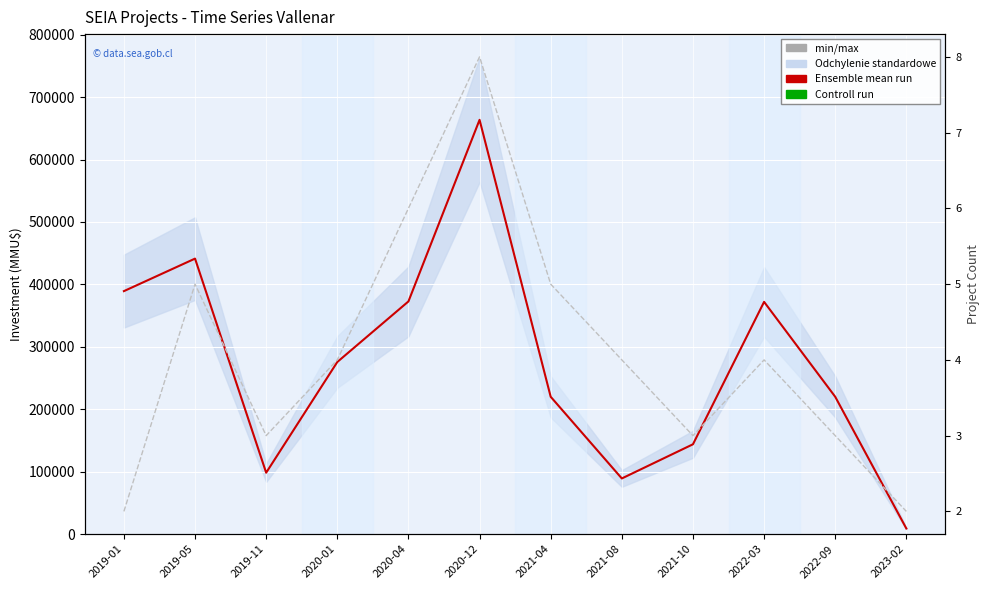

Between 2019-01 and 2020-04, which series saw the biggest shift?

Inversión(MMU$) (x1000)